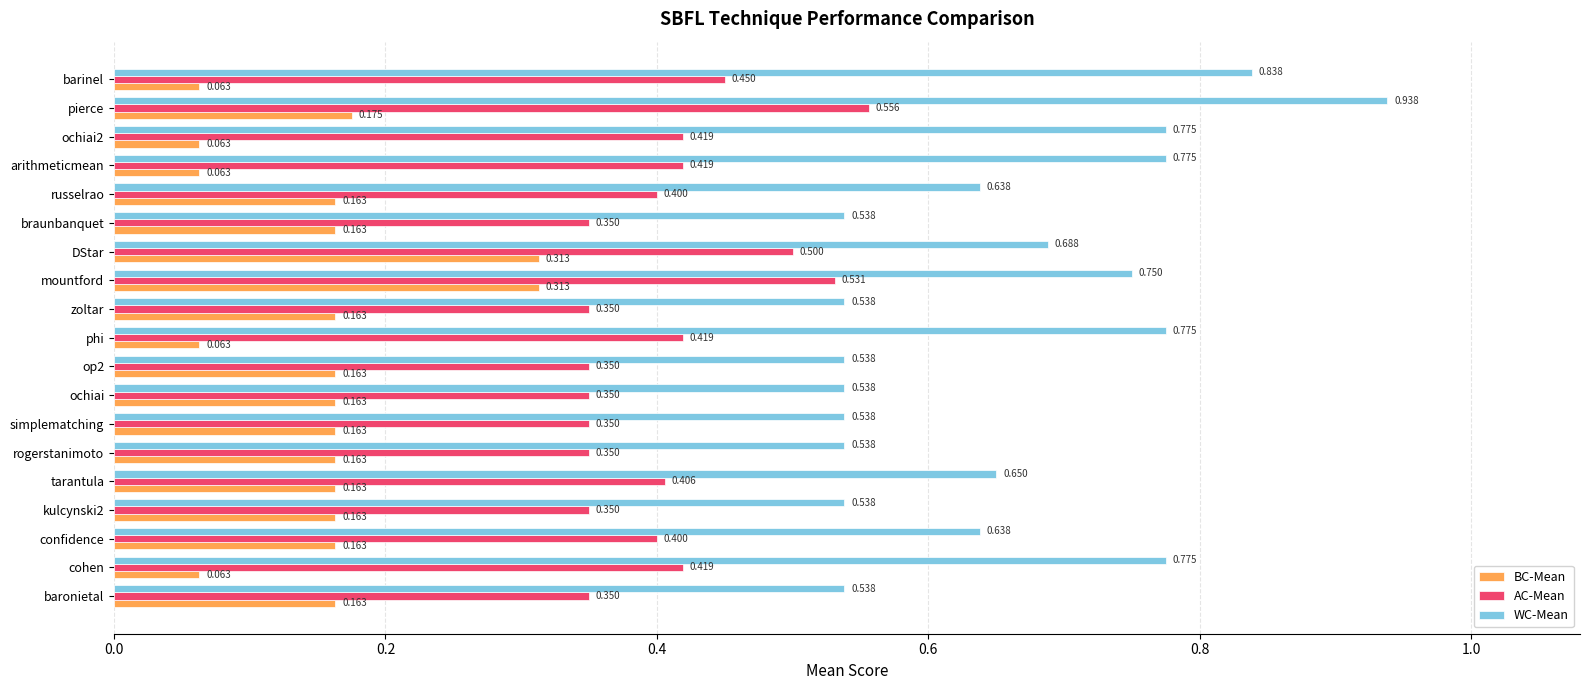

What is the average value of the AC-Mean series?

0.4